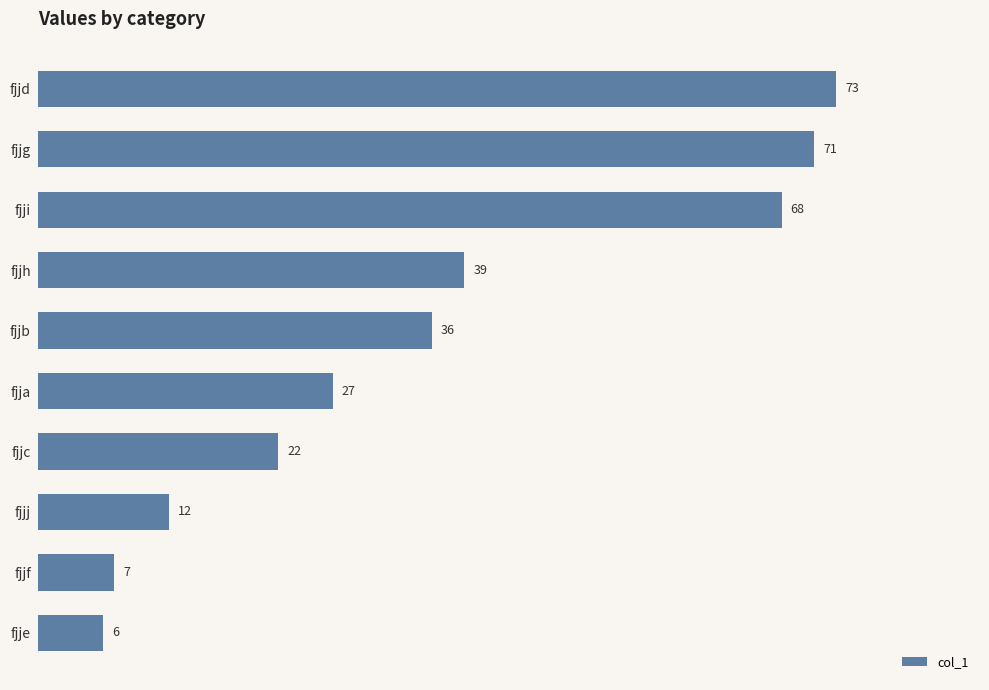

What is the sum of the values at fjja and fjjd?

100